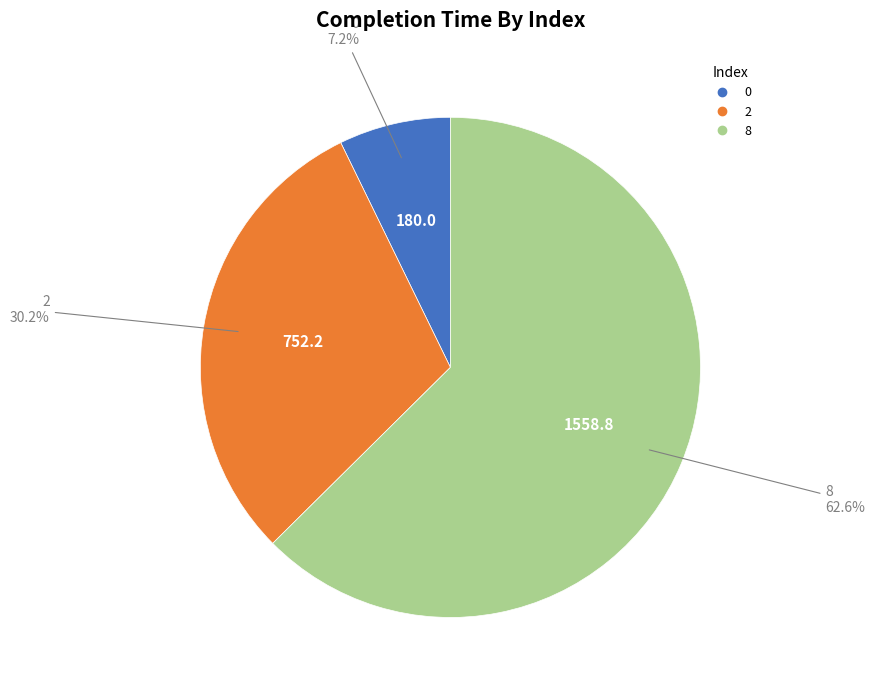

What portion of the pie excludes 2?

69.8%